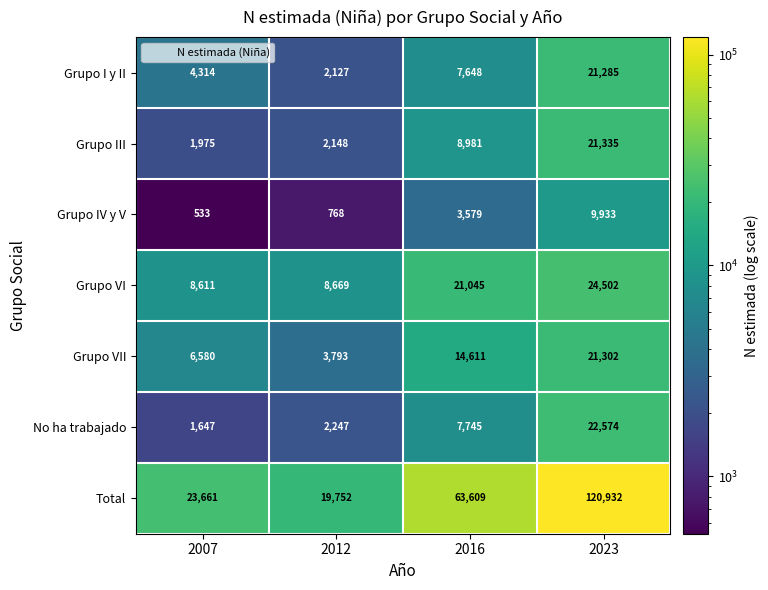

Which series has the widest spread of values?

Total